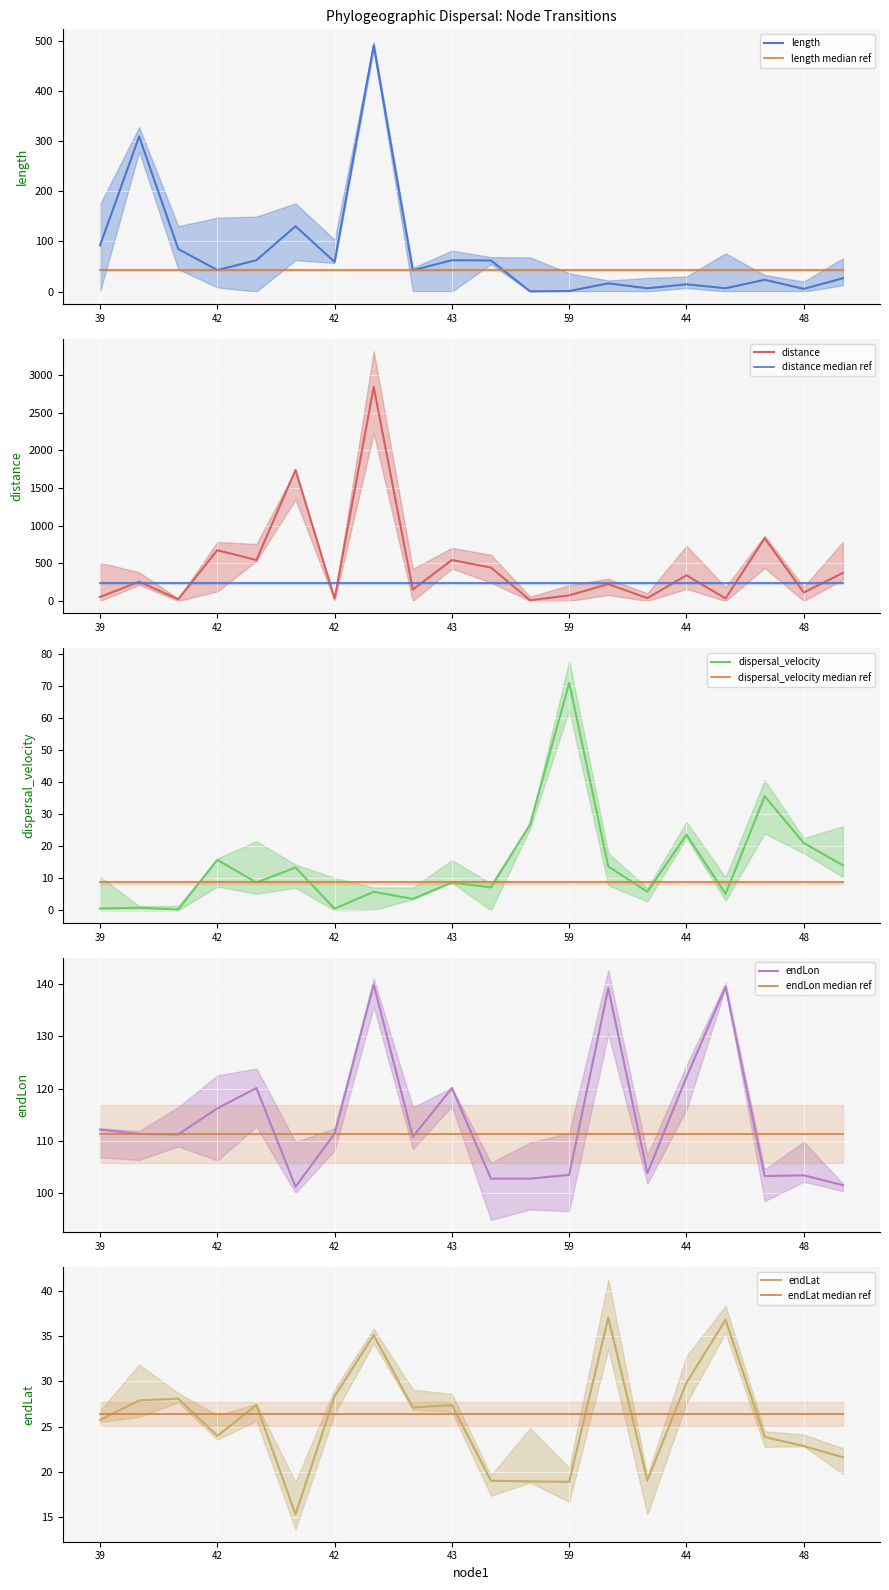

List the labels in order of length value, smallest first.

54, 59, 48, 60, 69, 44, 68, 47, 61, 46, 42, 42, 53, 43, 43, 41, 39, 41, 40, 40